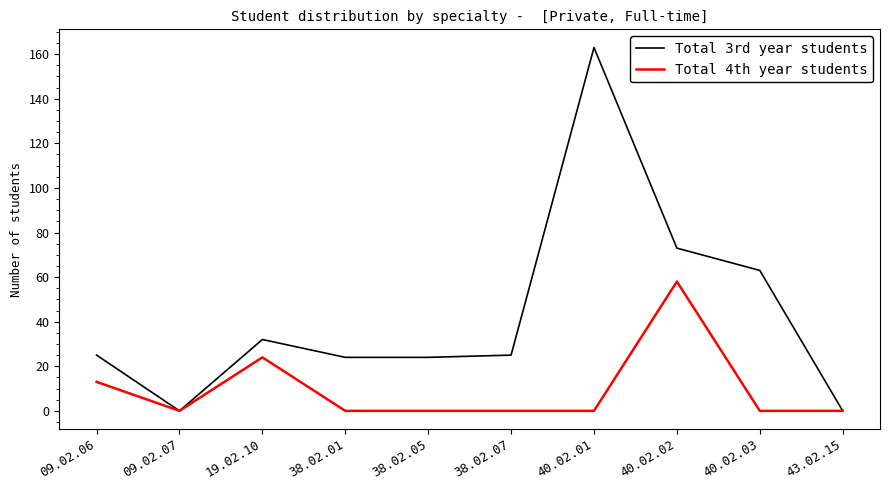

Is it true that Total 3rd year students equals 25 at 38.02.07?

True